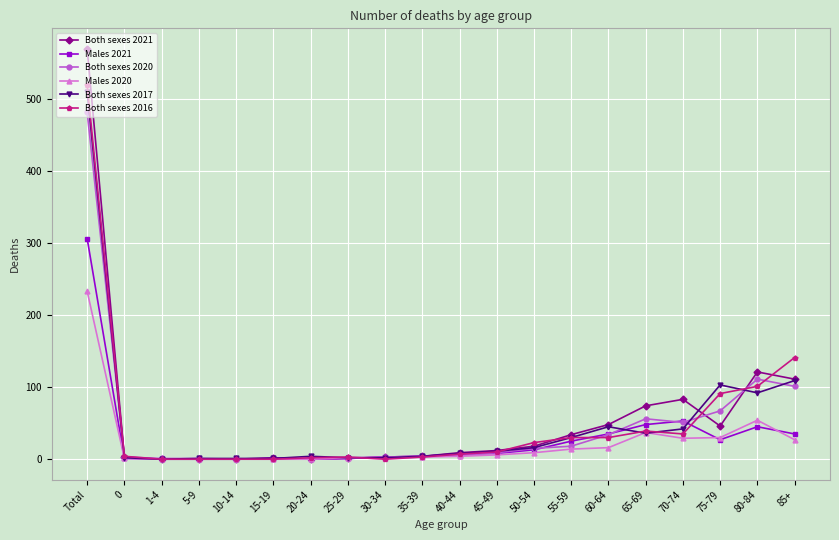

What is the difference between the Both sexes 2016 values at 45-49 and 75-79?

81